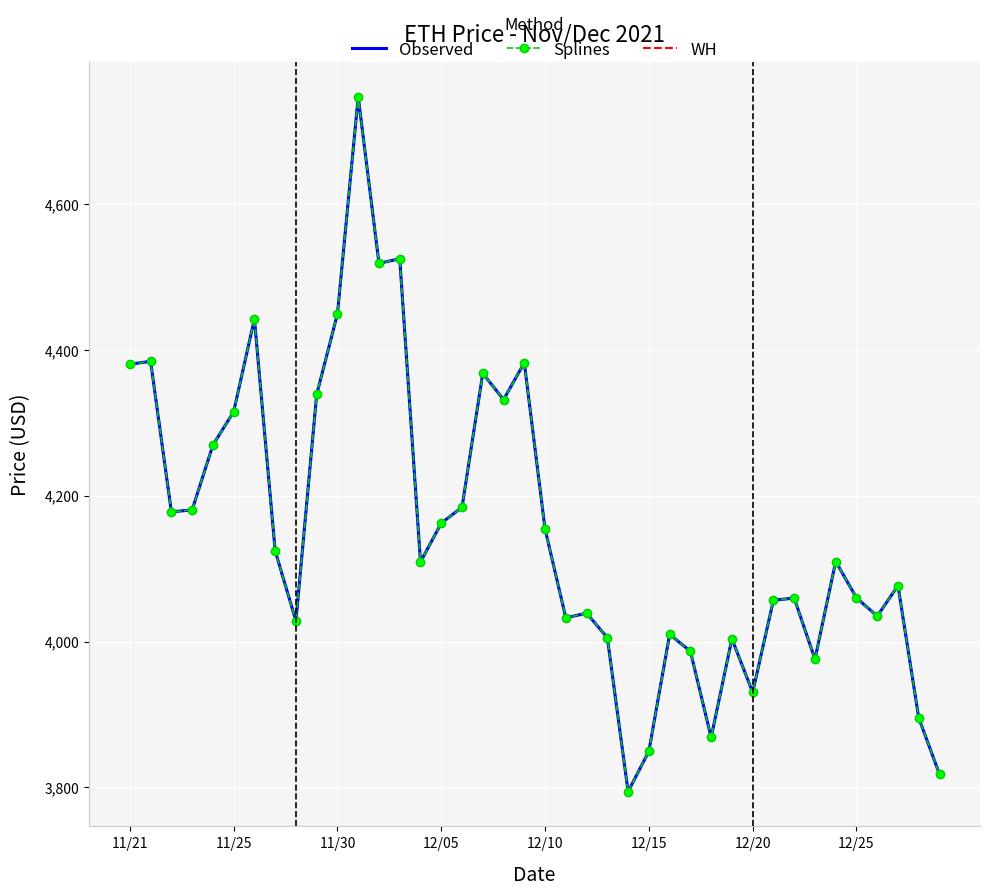

Reading left to right, list all the values displayed in this chart.

Observed: 4380.1	4384.0	4177.8	4180.3	4269.1	4314.9	4442.0	4124.3	4028.2	4338.6	4449.0	4746.4	4518.2	4524.6	4109.0	4162.2	4184.0	4367.5	4331.6	4382.0	4154.1	4032.5	4038.9	4005.2	3794.3	3849.6	4009.9	3986.6	3868.6	4003.7	3930.4	4056.6	4059.5	3975.8	4109.7	4059.9	4034.8	4076.6	3895.3	3818.1
Splines: 4380.1	4384.0	4177.8	4180.3	4269.1	4314.9	4442.0	4124.3	4028.2	4338.6	4449.0	4746.4	4518.2	4524.6	4109.0	4162.2	4184.0	4367.5	4331.6	4382.0	4154.1	4032.5	4038.9	4005.2	3794.3	3849.6	4009.9	3986.6	3868.6	4003.7	3930.4	4056.6	4059.5	3975.8	4109.7	4059.9	4034.8	4076.6	3895.3	3818.1
WH: 4380.1	4384.0	4177.8	4180.3	4269.1	4314.9	4442.0	4124.3	4028.2	4338.6	4449.0	4746.4	4518.2	4524.6	4109.0	4162.2	4184.0	4367.5	4331.6	4382.0	4154.1	4032.5	4038.9	4005.2	3794.3	3849.6	4009.9	3986.6	3868.6	4003.7	3930.4	4056.6	4059.5	3975.8	4109.7	4059.9	4034.8	4076.6	3895.3	3818.1